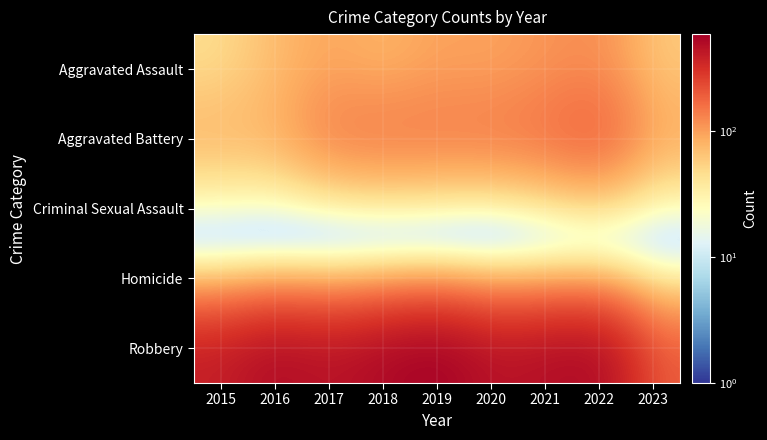

Rank the series by their maximum value, from lowest to highest.

Homicide, Criminal Sexual Assault, Aggravated Assault, Aggravated Battery, Robbery